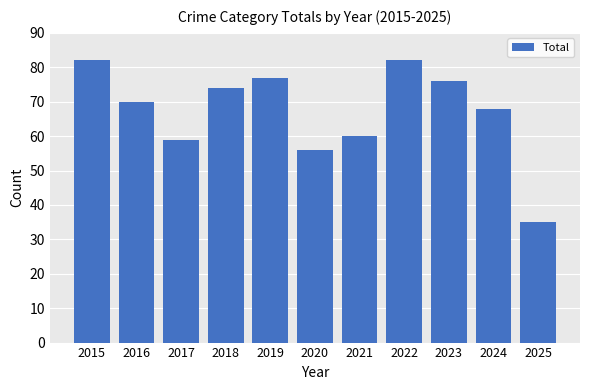

Are the bars grouped side by side (vs. stacked)?

No